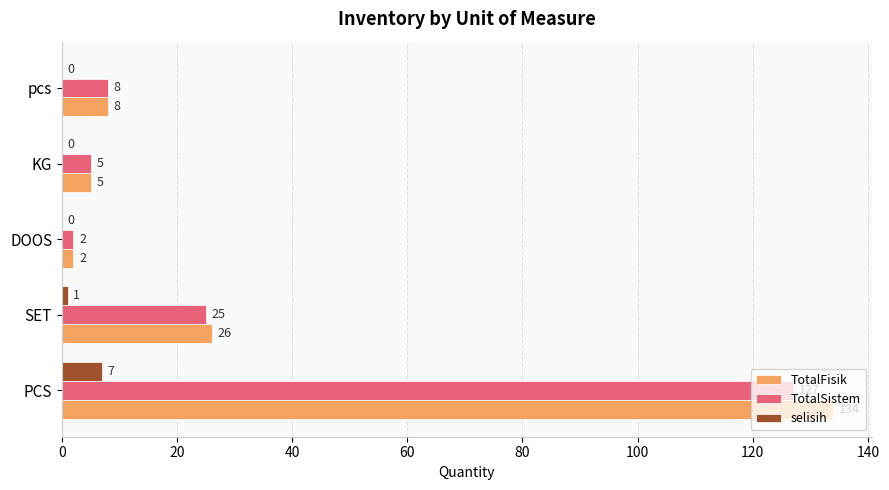

Count the selisih values in the range 0 to 1.

4